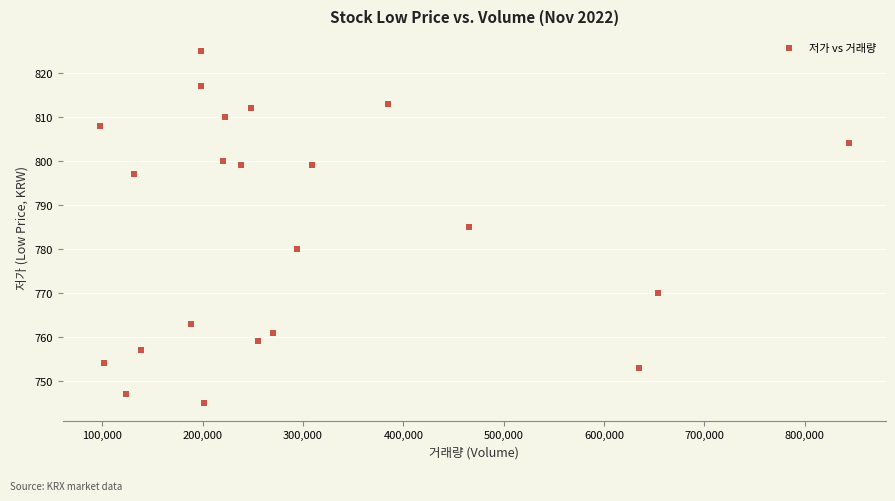

What is the range of Y values (max minus min)?

80